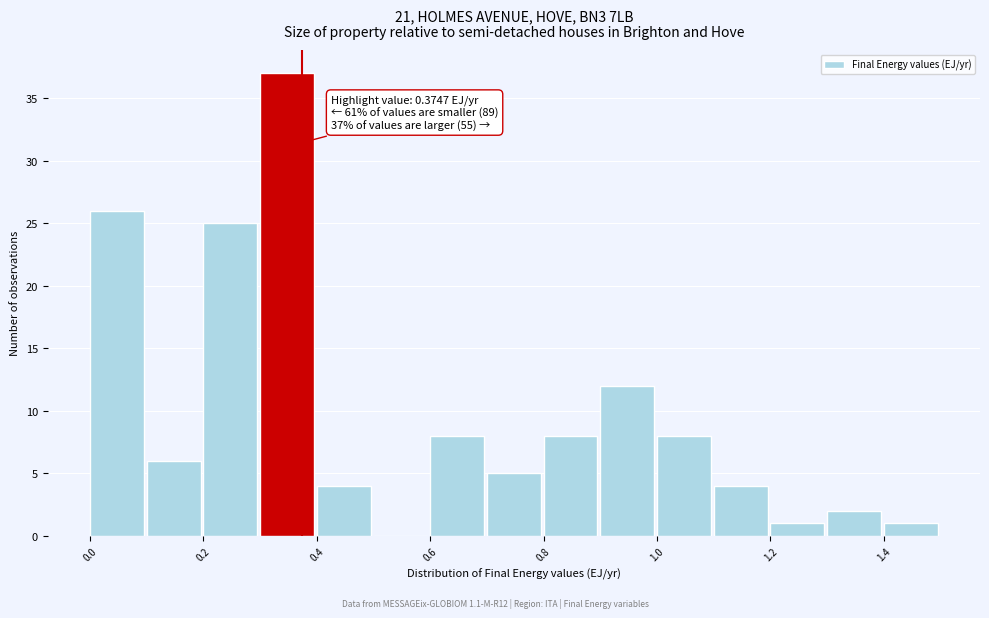

Over which range of the x-axis is the bar tallest?

0.3 to 0.4